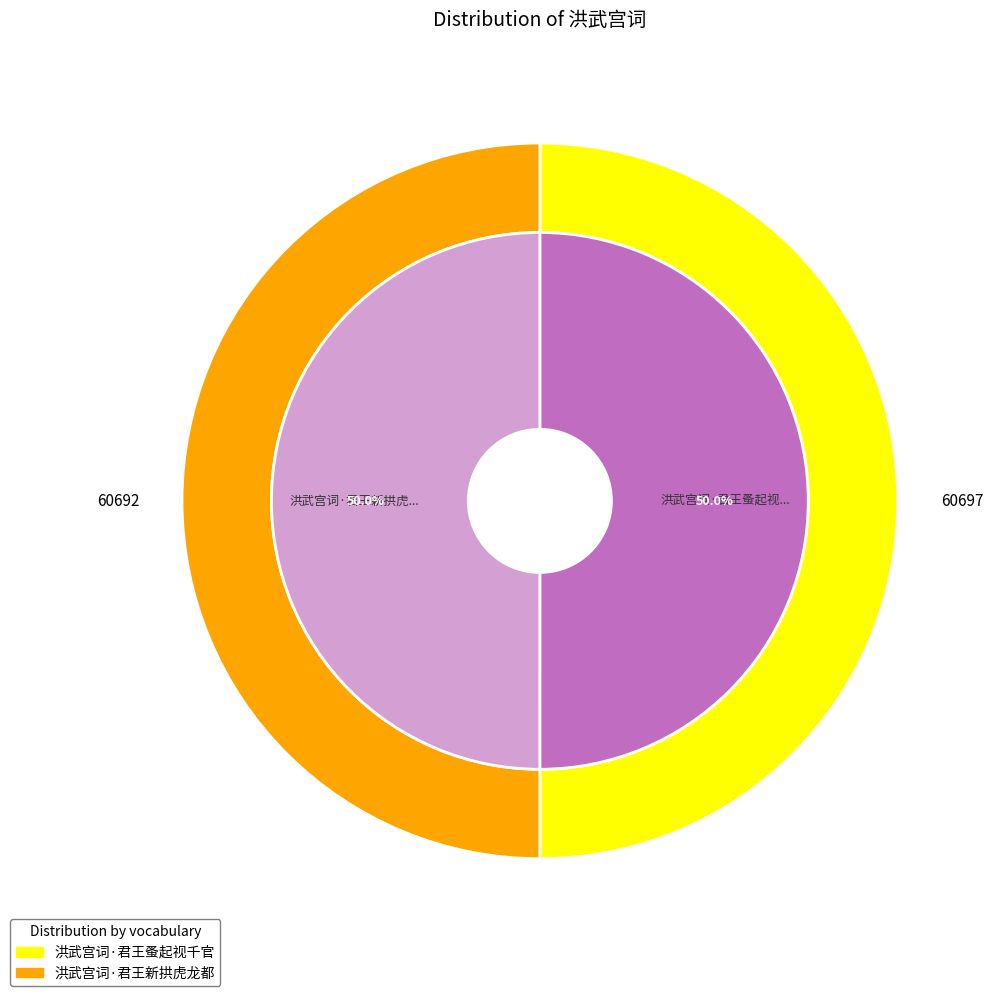

How many slices are in this pie chart?

2